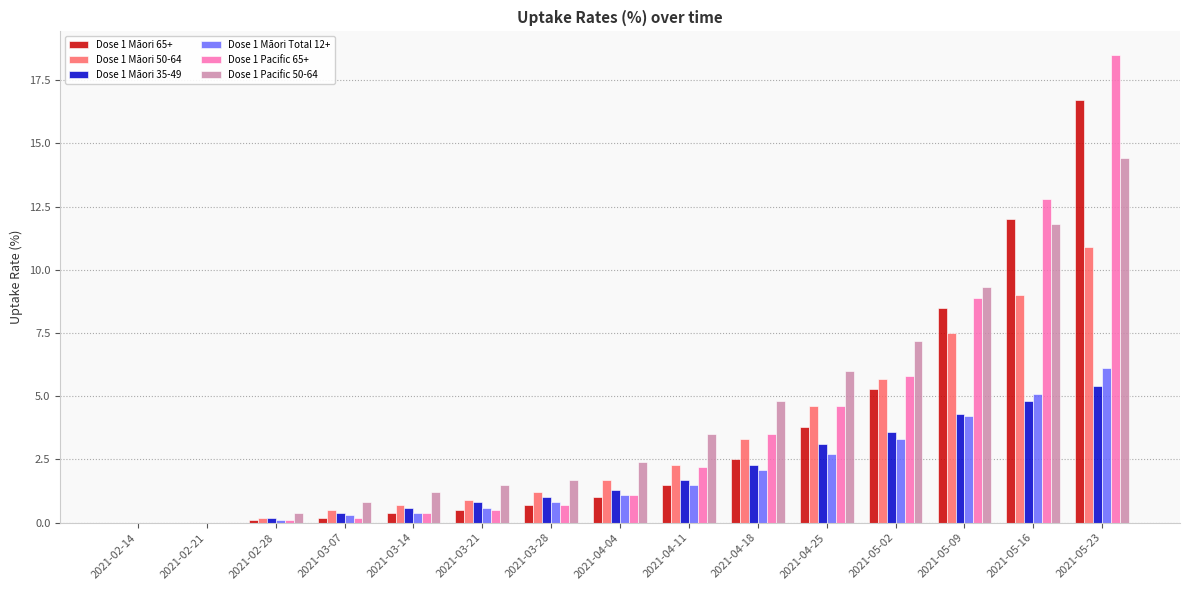

Where is Dose 1 Māori 65+ nearest to the value 8?

2021-05-09